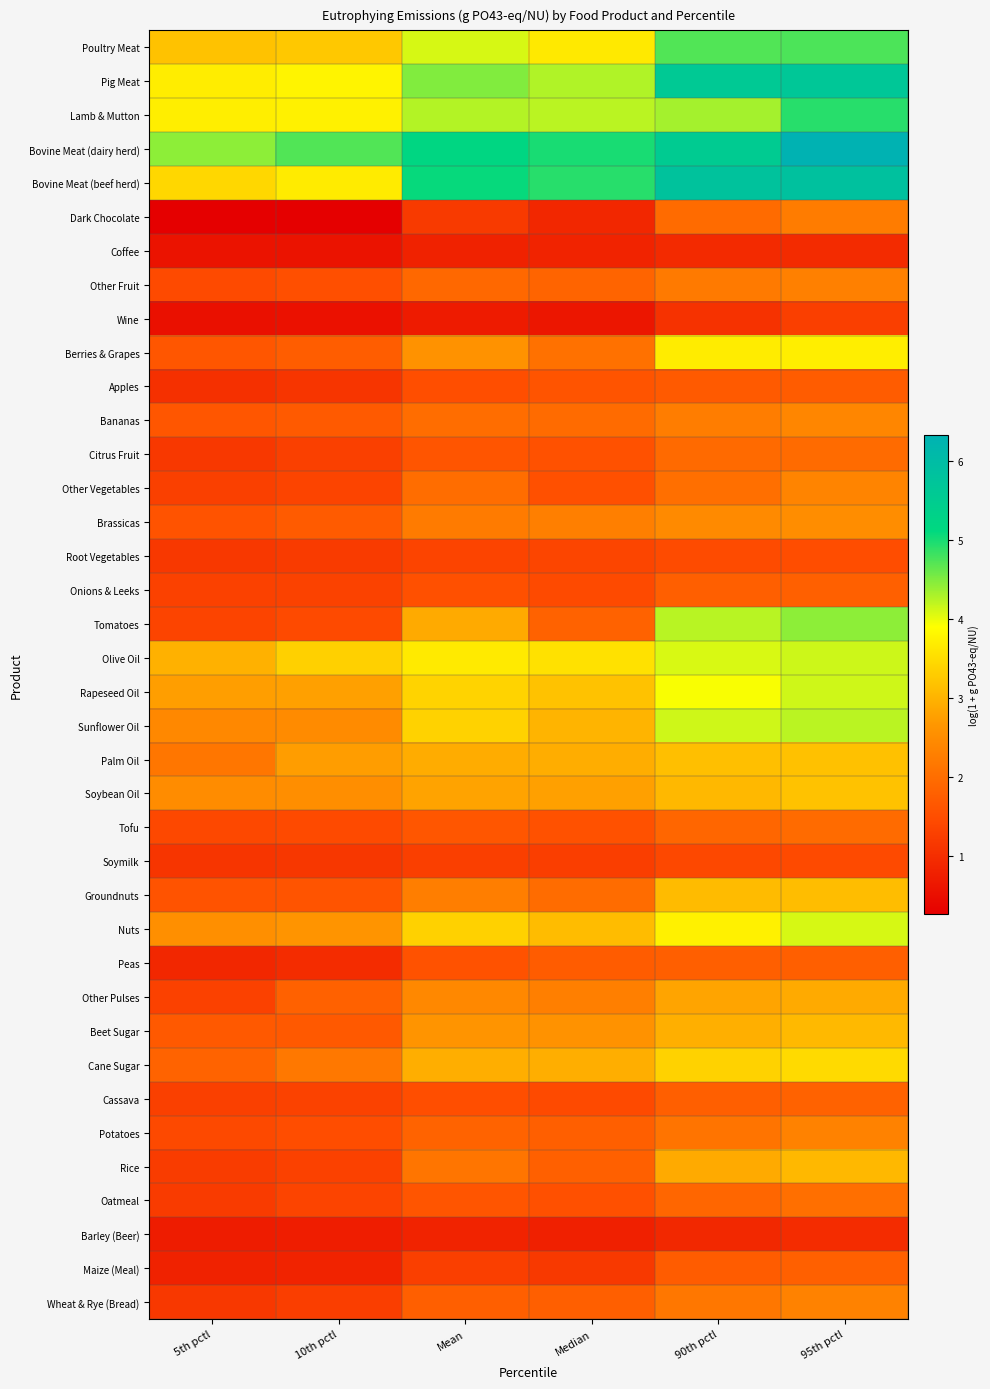

List the series in order of their peak value, lowest first.

Coffee, Barley (Beer), Wine, Soymilk, Root Vegetables, Apples, Peas, Onions & Leeks, Maize (Meal), Cassava, Tofu, Citrus Fruit, Oatmeal, Dark Chocolate, Other Fruit, Wheat & Rye (Bread), Potatoes, Other Vegetables, Bananas, Brassicas, Other Pulses, Rice, Beet Sugar, Groundnuts, Palm Oil, Soybean Oil, Cane Sugar, Berries & Grapes, Nuts, Rapeseed Oil, Olive Oil, Sunflower Oil, Tomatoes, Poultry Meat, Lamb & Mutton, Pig Meat, Bovine Meat (beef herd), Bovine Meat (dairy herd)